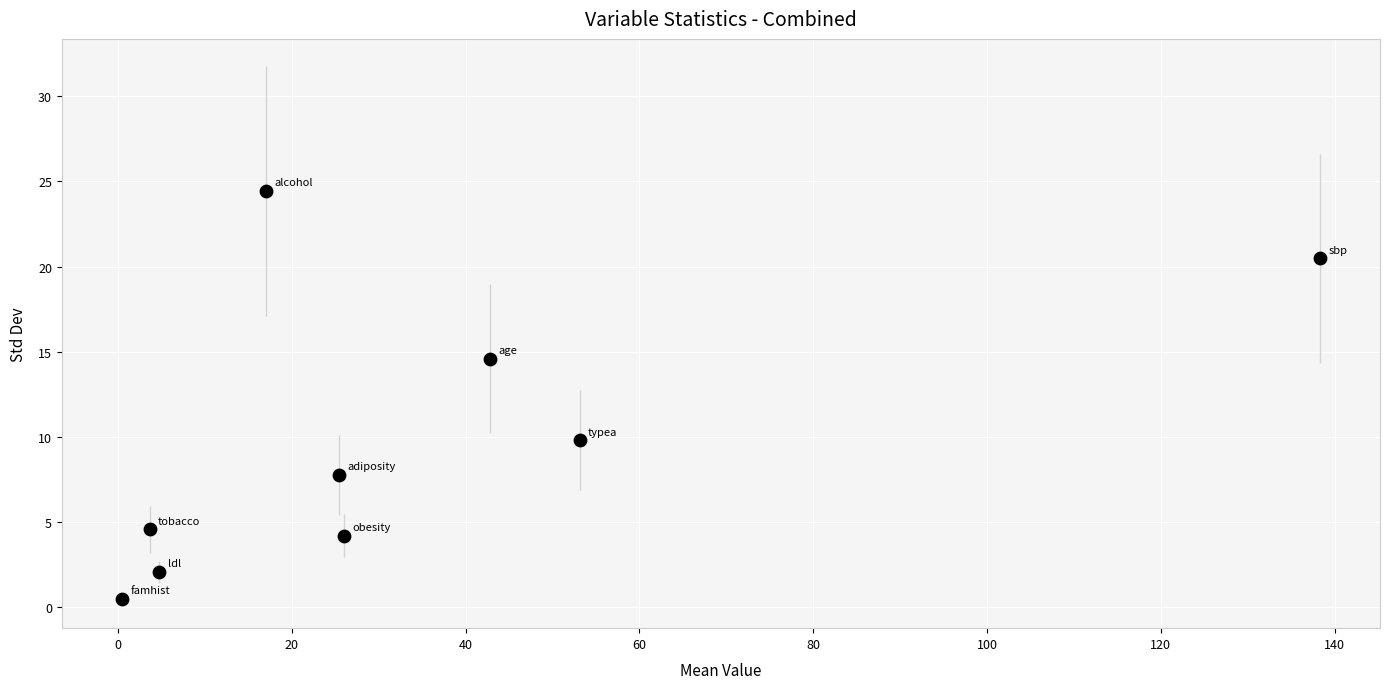

What Y value in the scatter plot is closest to 12?

9.8